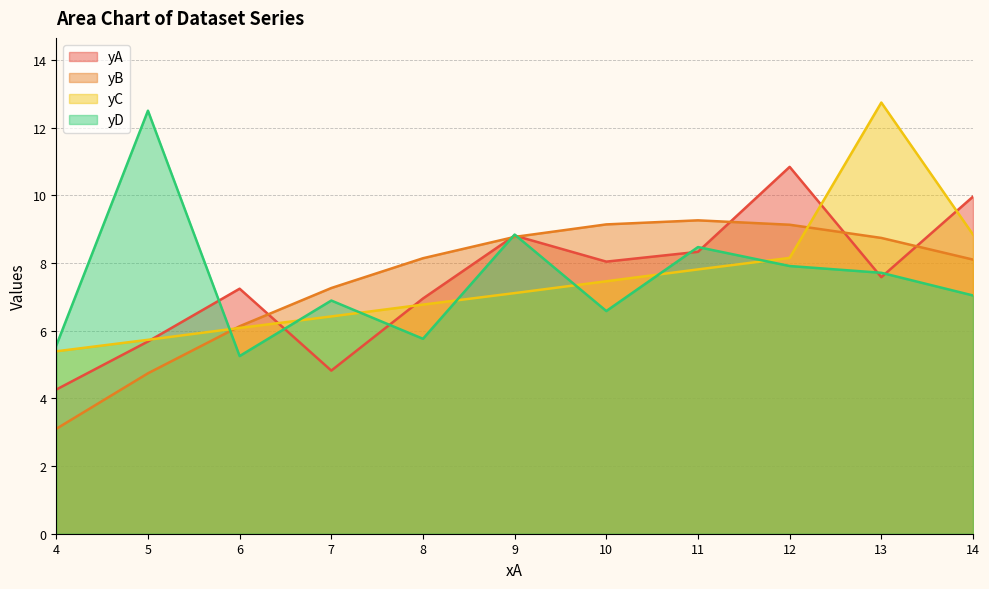

What are all the series names shown in the legend?

yA, yB, yC, yD